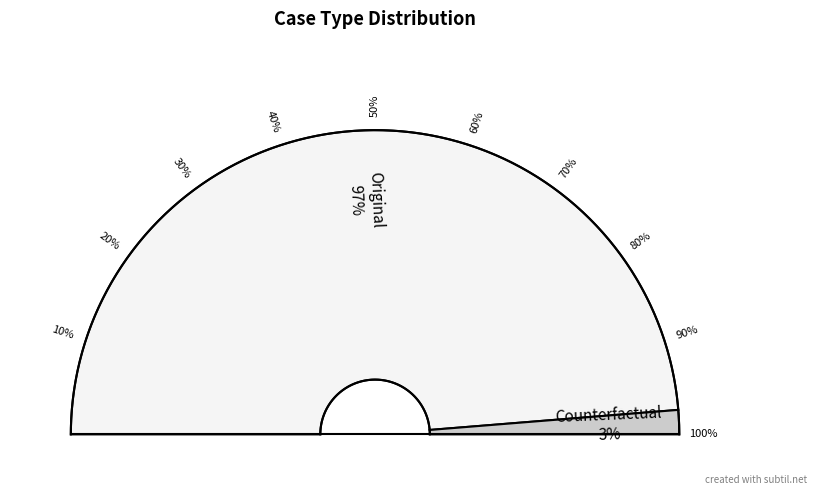

Combined, what portion of the pie is Original and Counterfactual?

100.0%